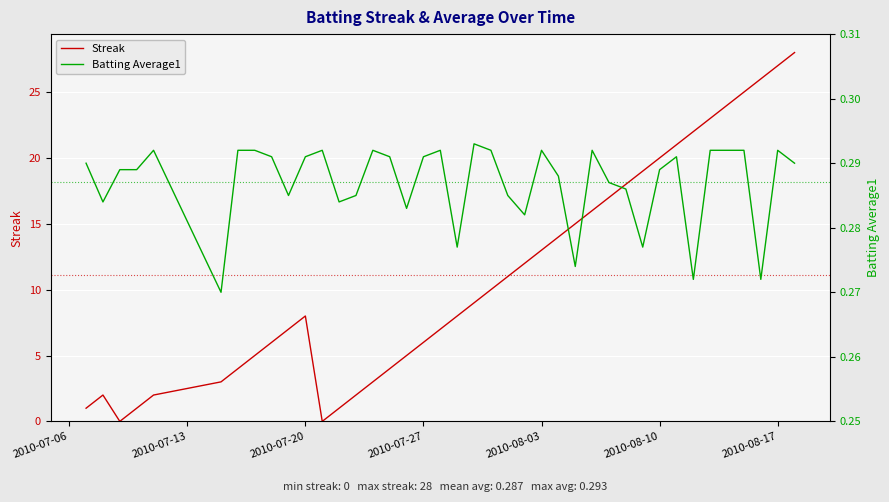

True or false: Streak has a value of 32 at 2010-08-10.

False